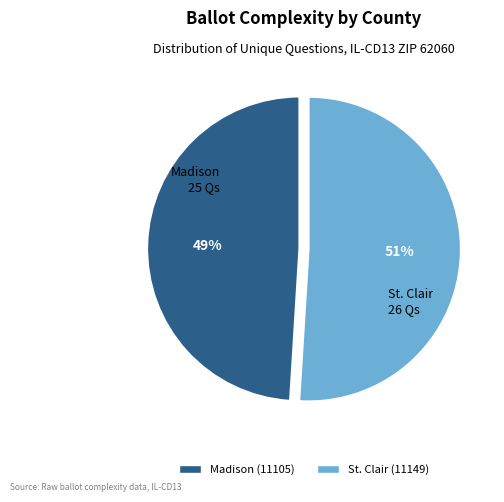

To the nearest percent, what is the average slice percentage?

50%